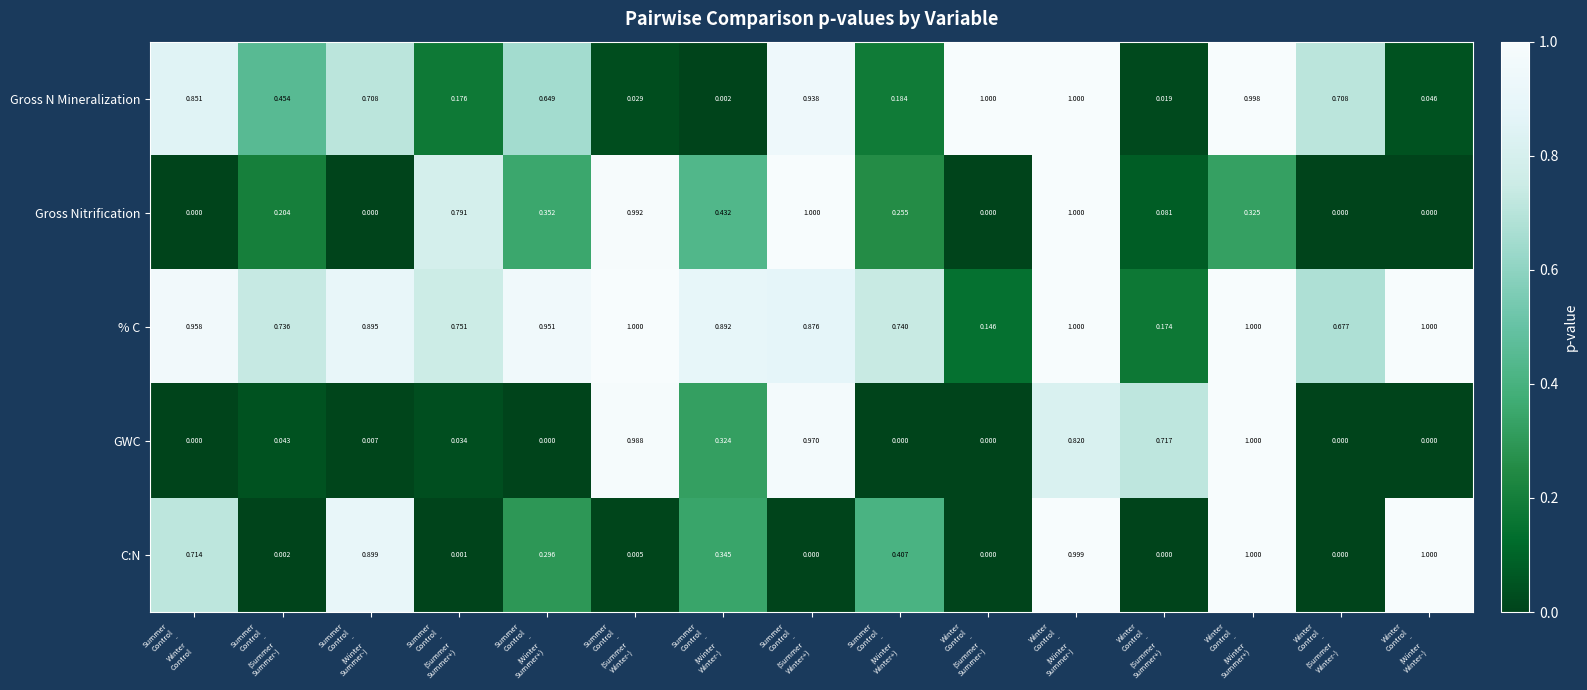

Which series has the largest total across all categories?

% C